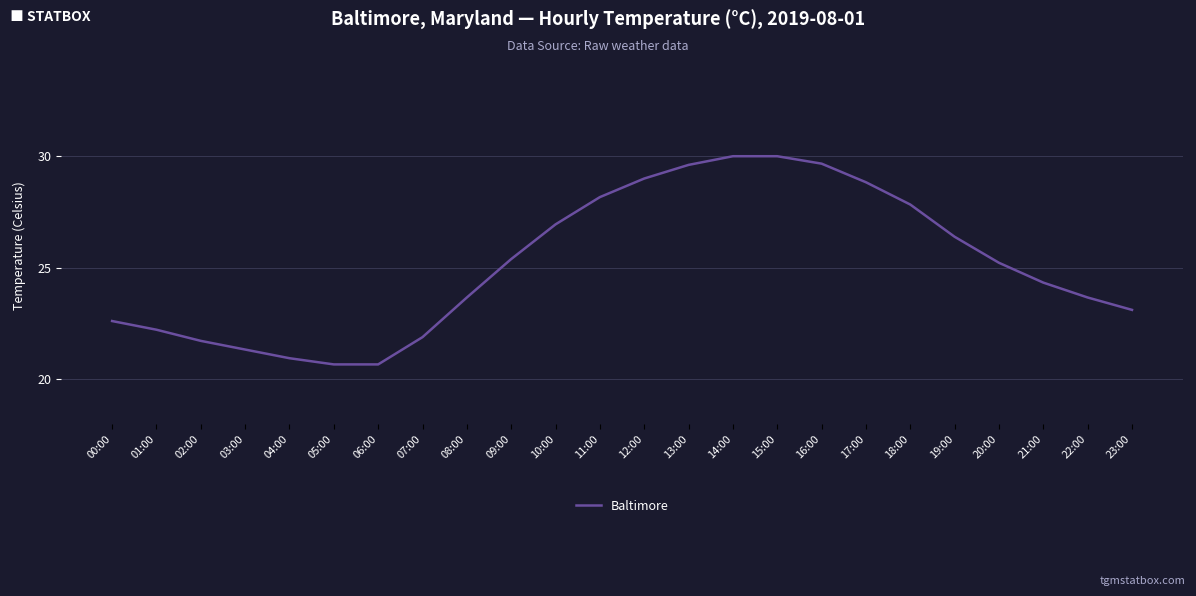

Approximately how many times larger is the value at 02:00 compared to 07:00?

1.0